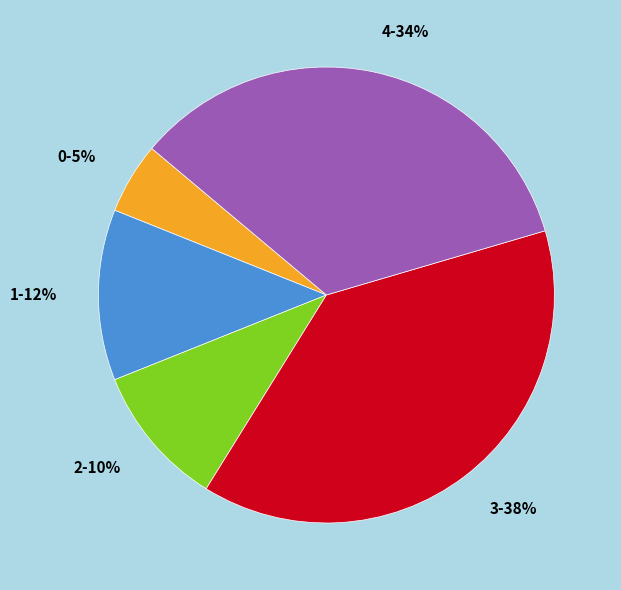

How many slices are in this pie chart?

5